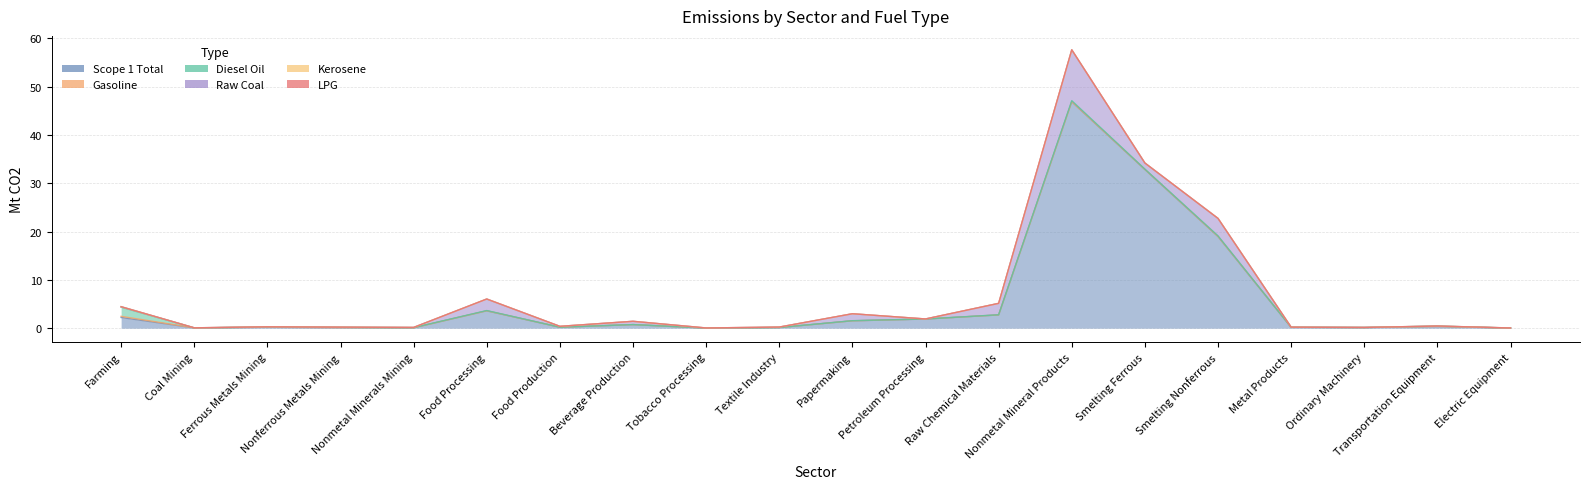

Is it true that Raw Coal equals 0.2 at Food Production?

True